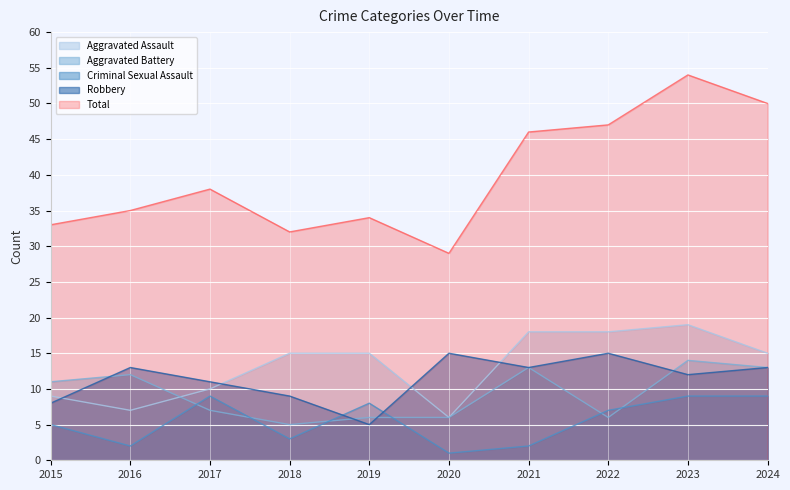

How many times do Aggravated Battery and Criminal Sexual Assault cross each other?

6